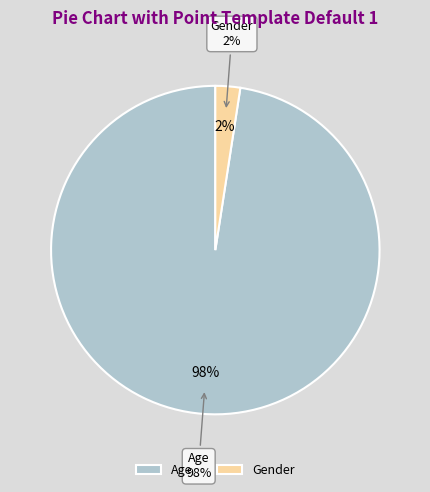

What is the smallest slice in the pie chart?

Gender